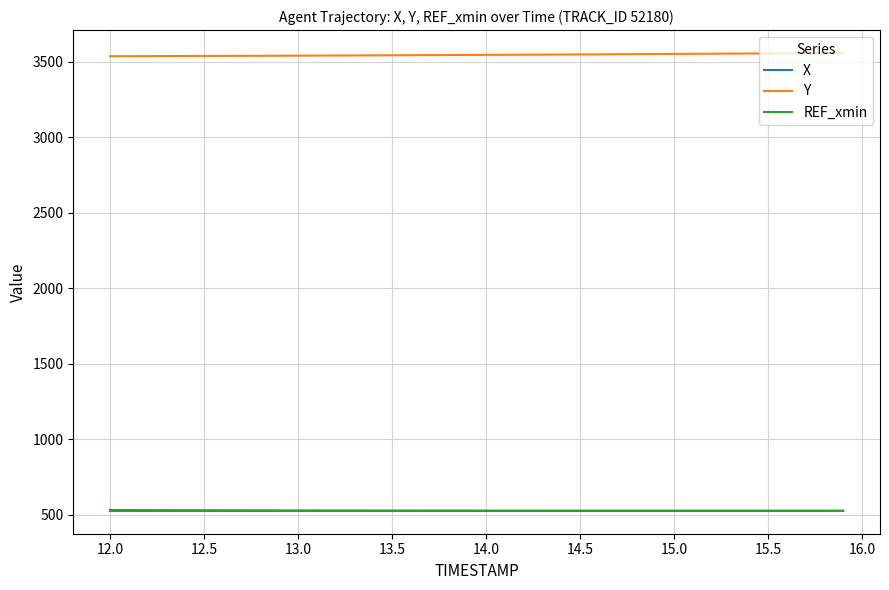

What is the highest value of the X series?

531.4